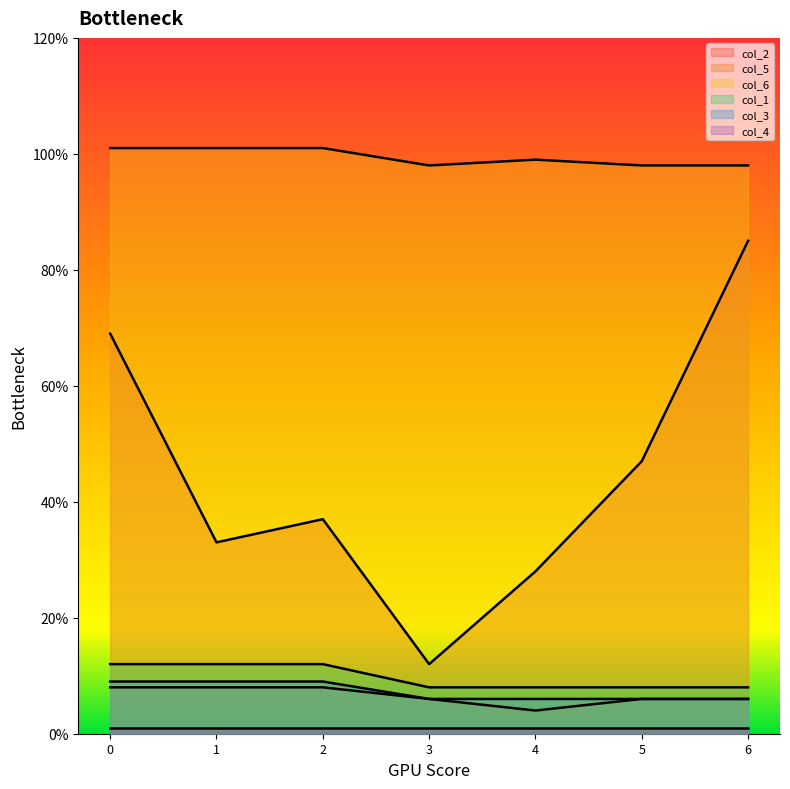

At how many categories does at least one series exceed 32?

7